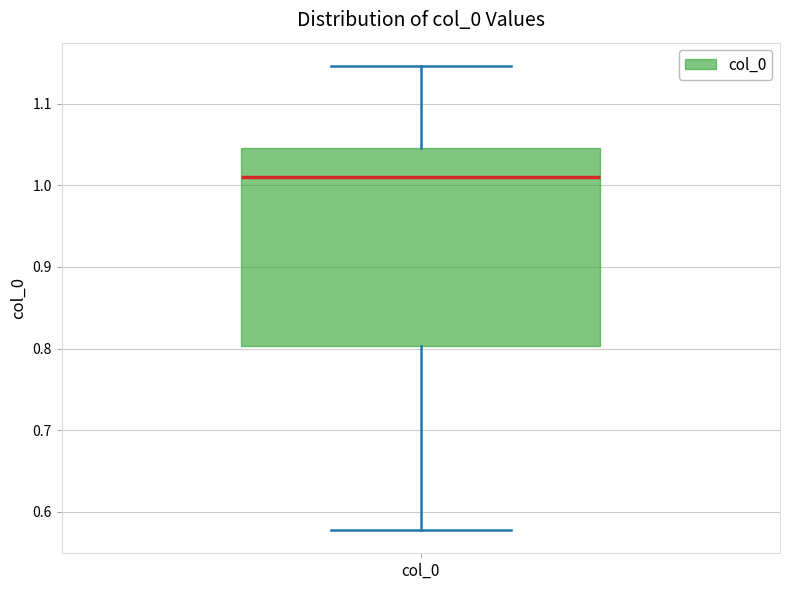

Transcribe this box plot: give where the median line is, the range the box spans, and where the two whiskers end, as read against the y-axis. The values are not printed on the chart, so give them approximately, as read against the axis.

median 1.01, box 0.80 to 1.05, whiskers 0.58 to 1.15